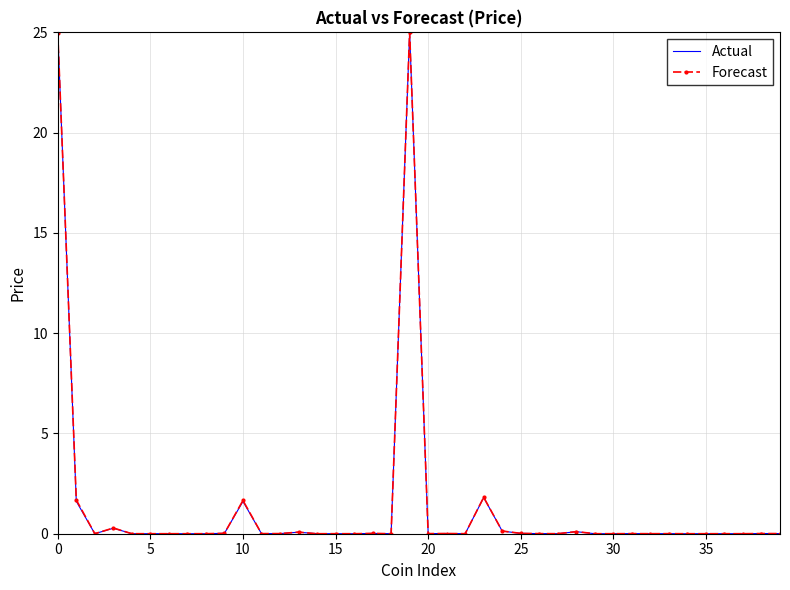

What is the maximum value shown in the chart?

25.0